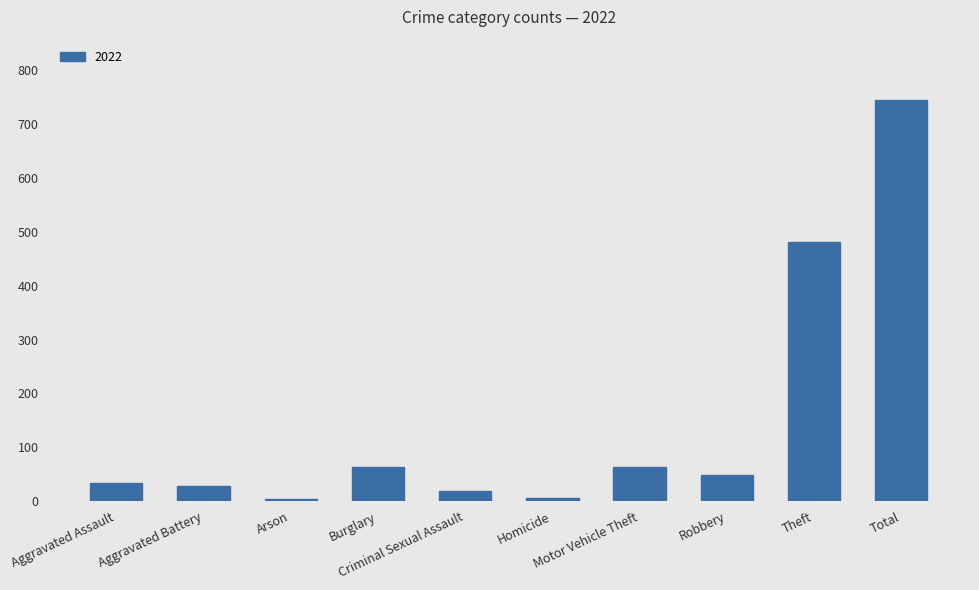

What is the average value?

149